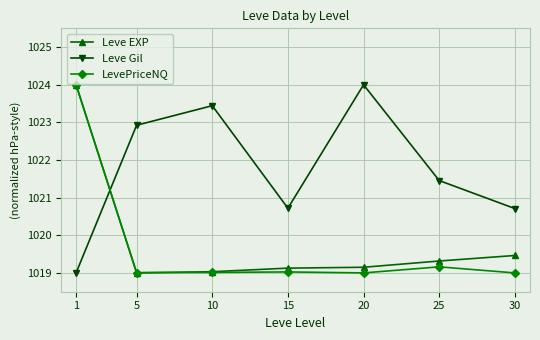

At which category is the sum across all series the highest?

1